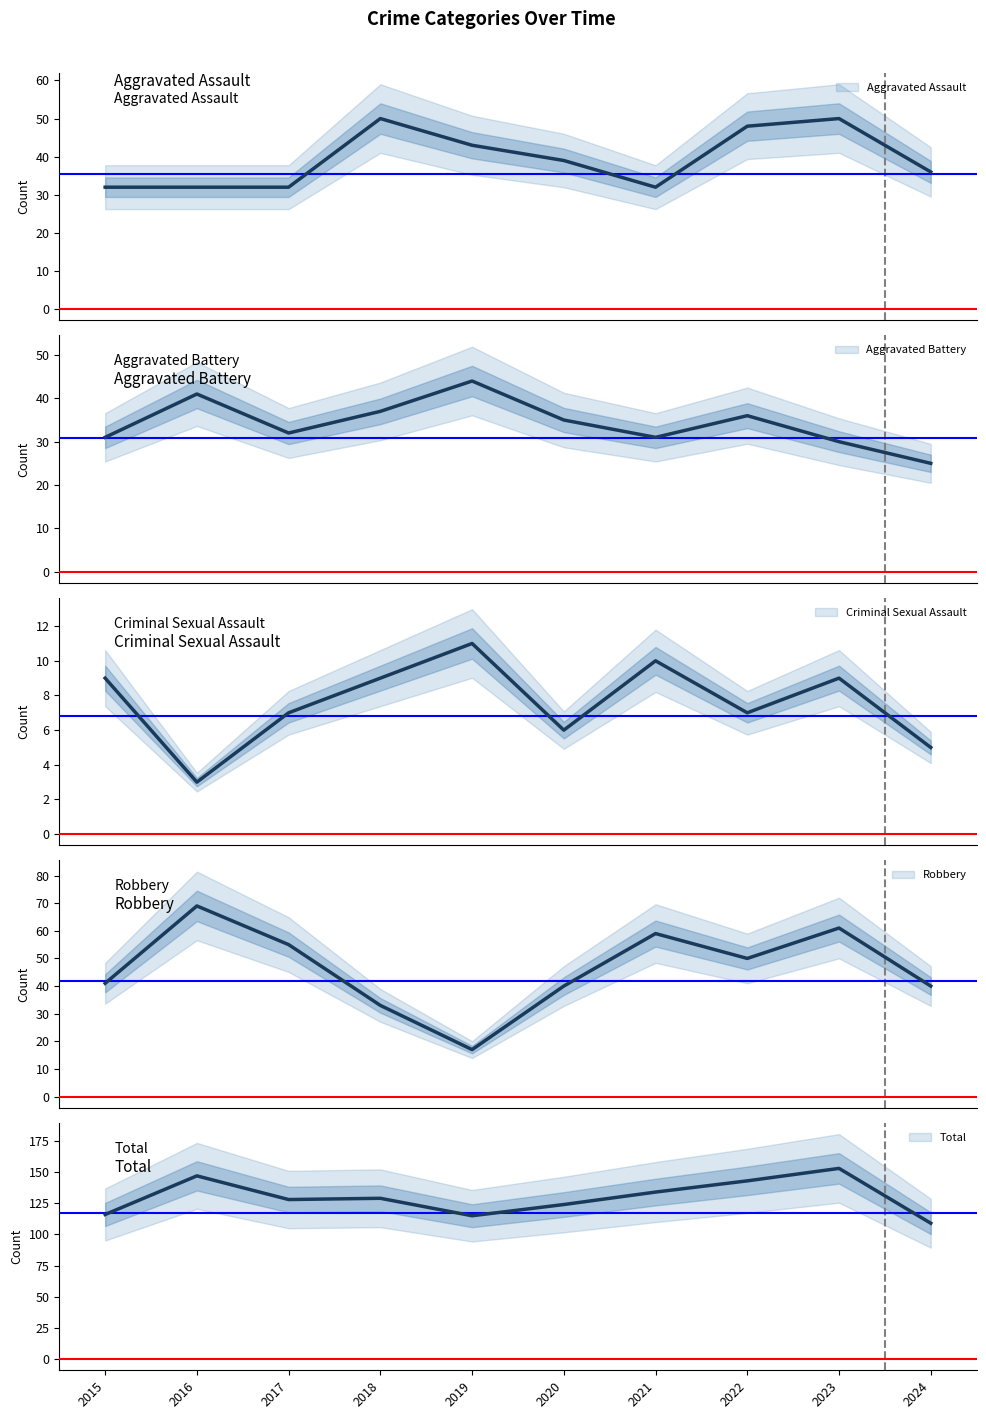

At how many categories does at least one series exceed 85?

10